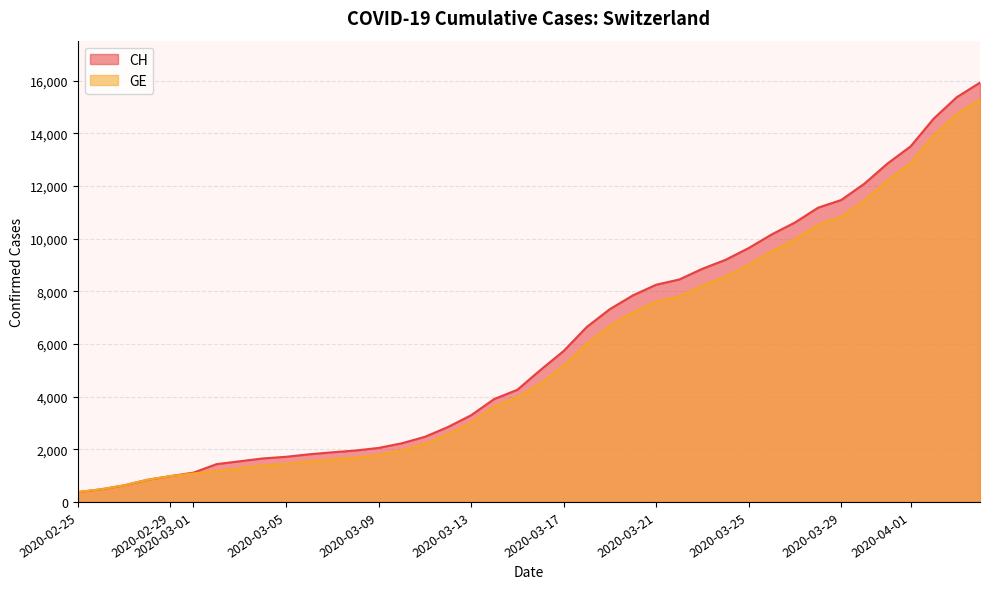

Which label corresponds to the smallest value in the chart?

2020-02-25